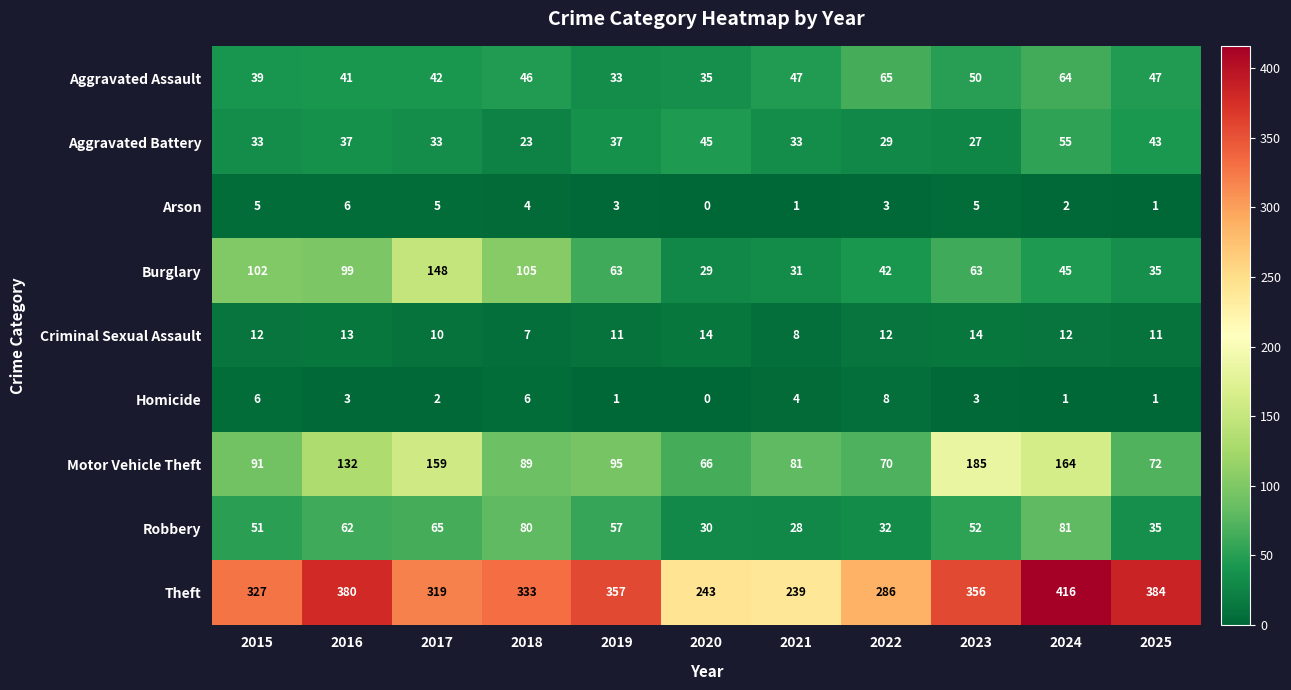

The Criminal Sexual Assault series shows 11 at 2019. True or false?

True